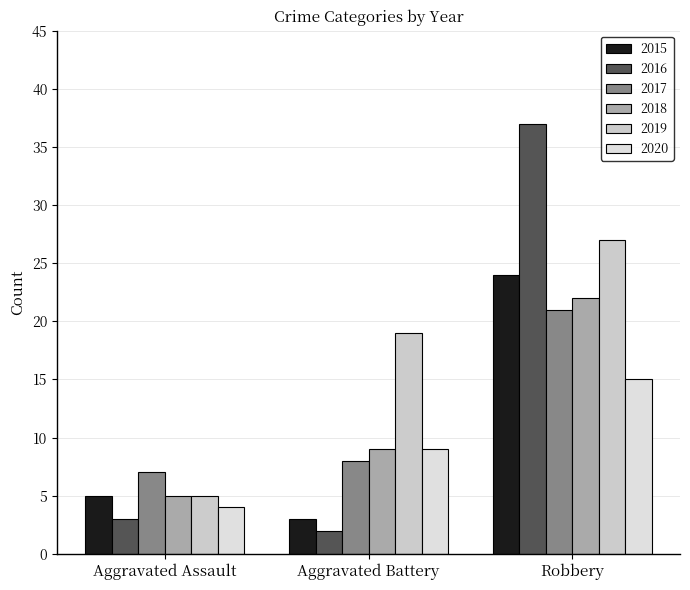

Is it true that 2016 equals 3 at Aggravated Battery?

False